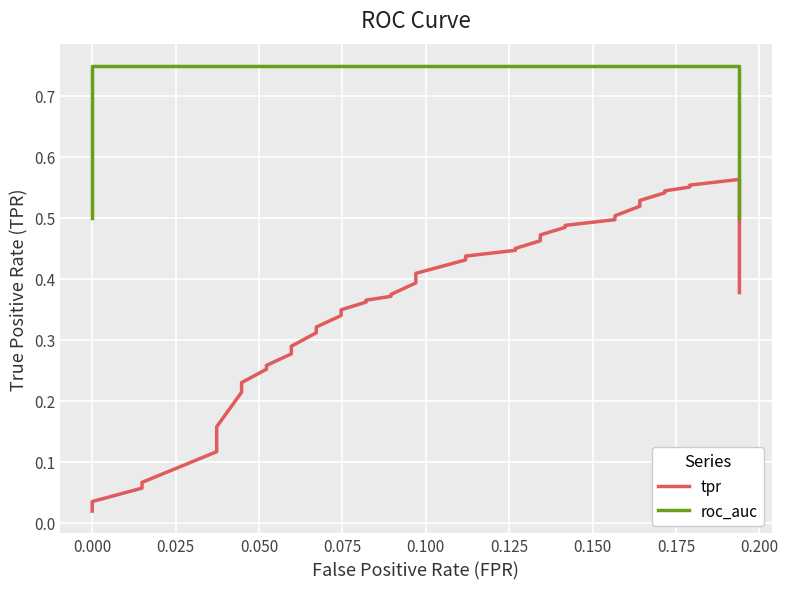

Reading left to right, extract all data points from this chart.

tpr: 0.0	0.0	0.1	0.1	0.1	0.2	0.2	0.2	0.3	0.3	0.3	0.3	0.3	0.3	0.3	0.3	0.4	0.4	0.4	0.4	0.4	0.4	0.4	0.4	0.4	0.4	0.5	0.5	0.5	0.5	0.5	0.5	0.5	0.5	0.5	0.5	0.6	0.6	0.6	0.4
roc_auc: 0.5	0.7	0.7	0.7	0.7	0.7	0.7	0.7	0.7	0.7	0.7	0.7	0.7	0.7	0.7	0.7	0.7	0.7	0.7	0.7	0.7	0.7	0.7	0.7	0.7	0.7	0.7	0.7	0.7	0.7	0.7	0.7	0.7	0.7	0.7	0.7	0.7	0.7	0.7	0.5